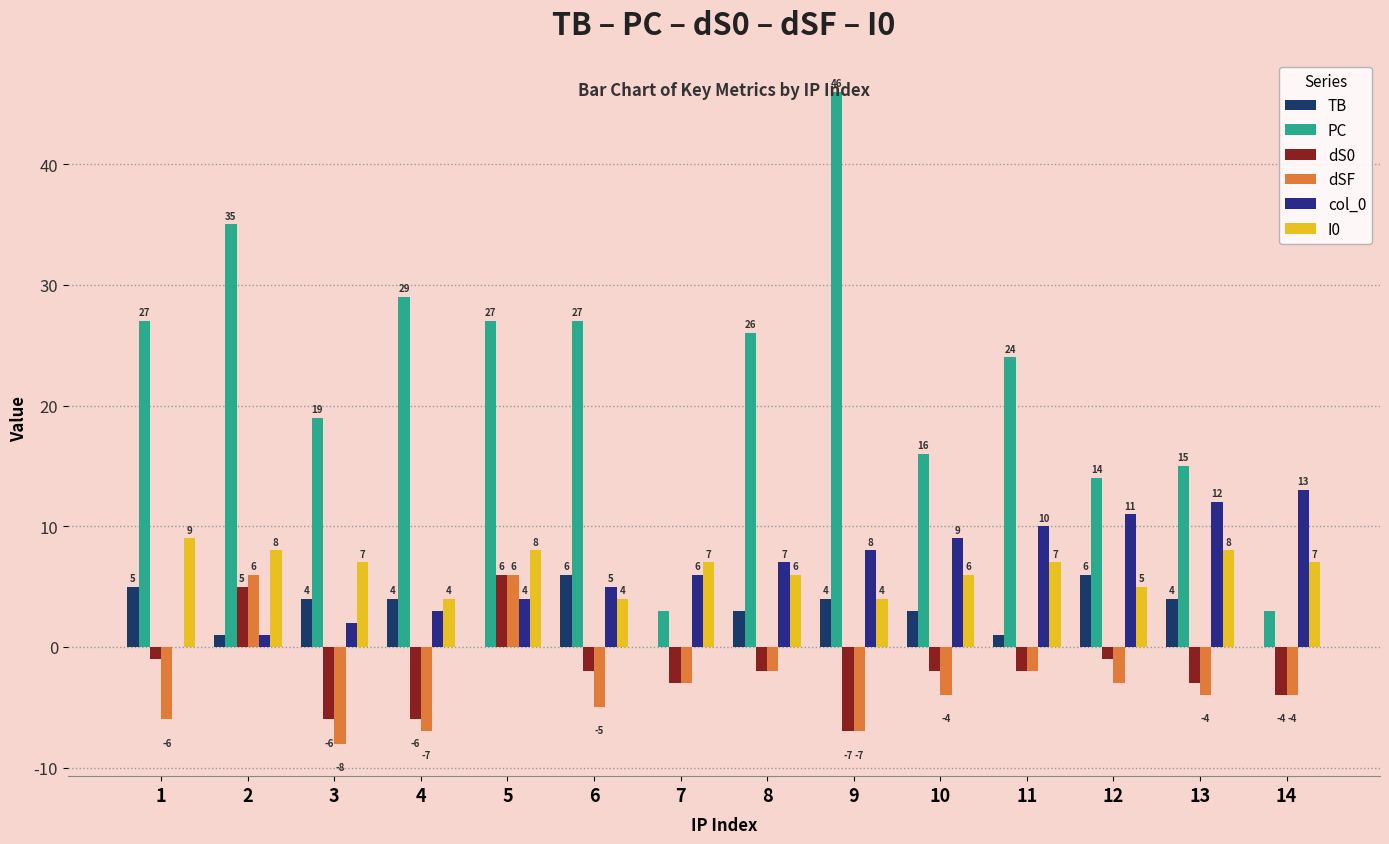

Is the value of dSF at 7 greater than the value of PC at 9?

No